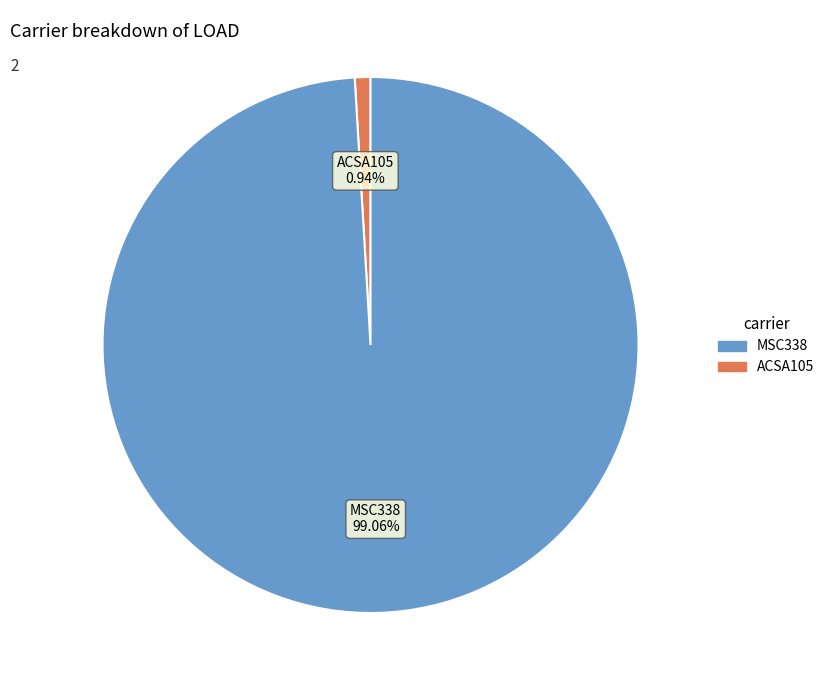

Does any single category account for the majority?

Yes